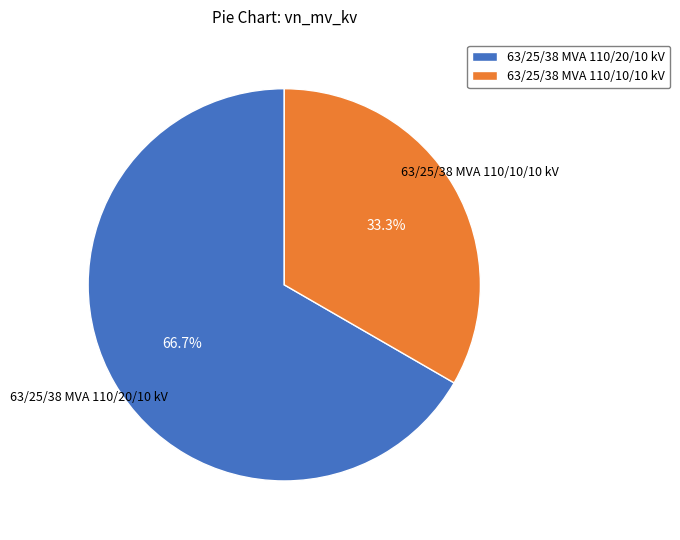

Combined, do 63/25/38 MVA 110/20/10 kV and 63/25/38 MVA 110/10/10 kV account for over 50%?

Yes